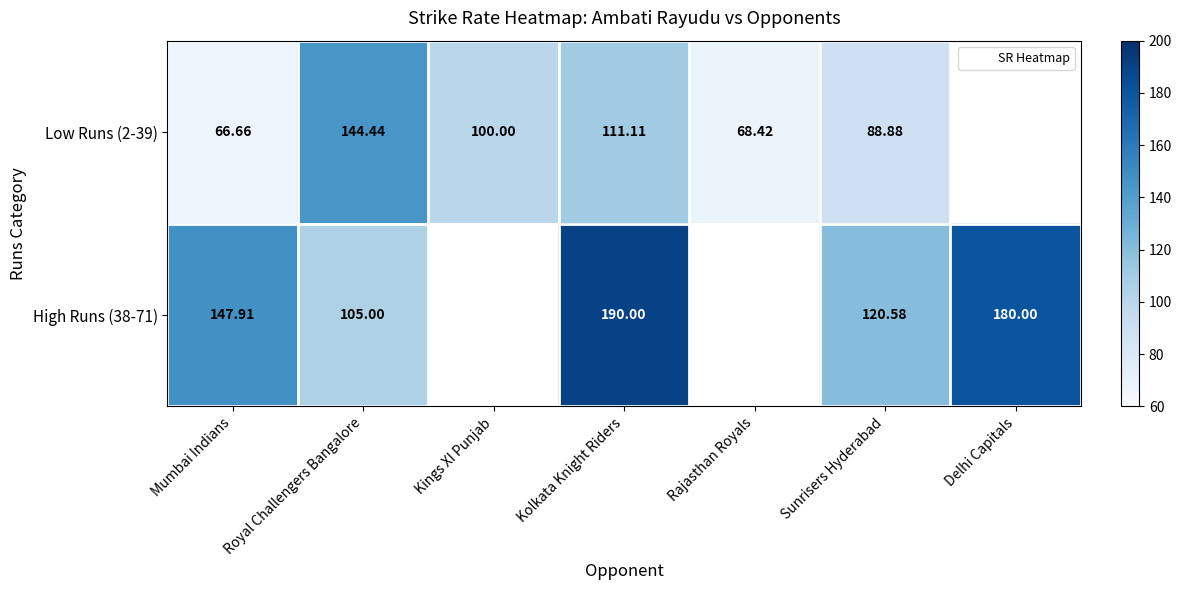

What is the maximum value shown in the chart?

190.0